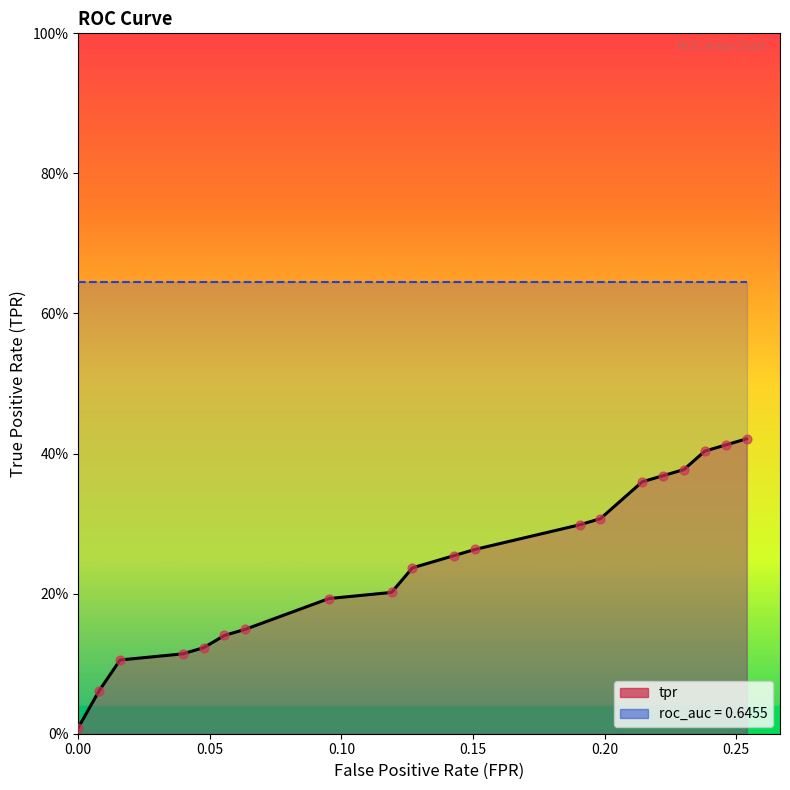

At how many categories does at least one series exceed 0?

20